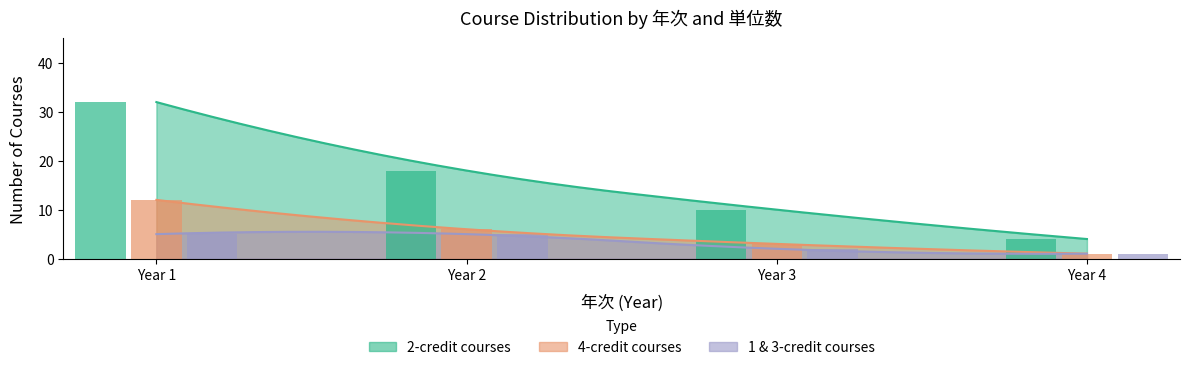

What is the change in value from Year 2 to Year 4?

-14